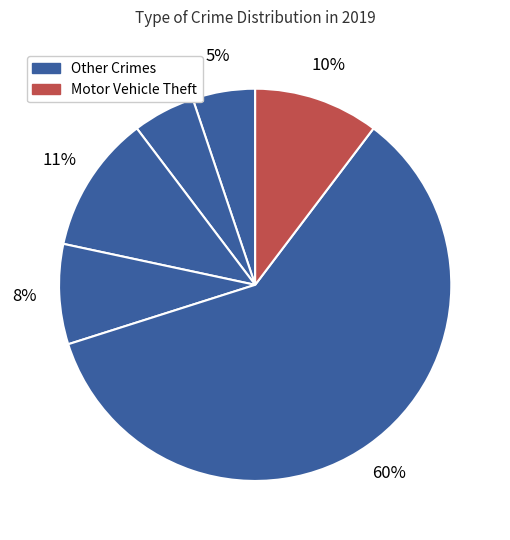

Count the number of slices in the pie.

6